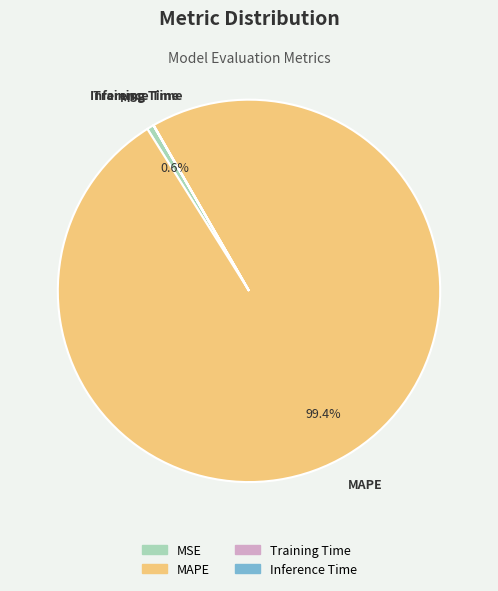

Is there a majority slice in this chart?

Yes